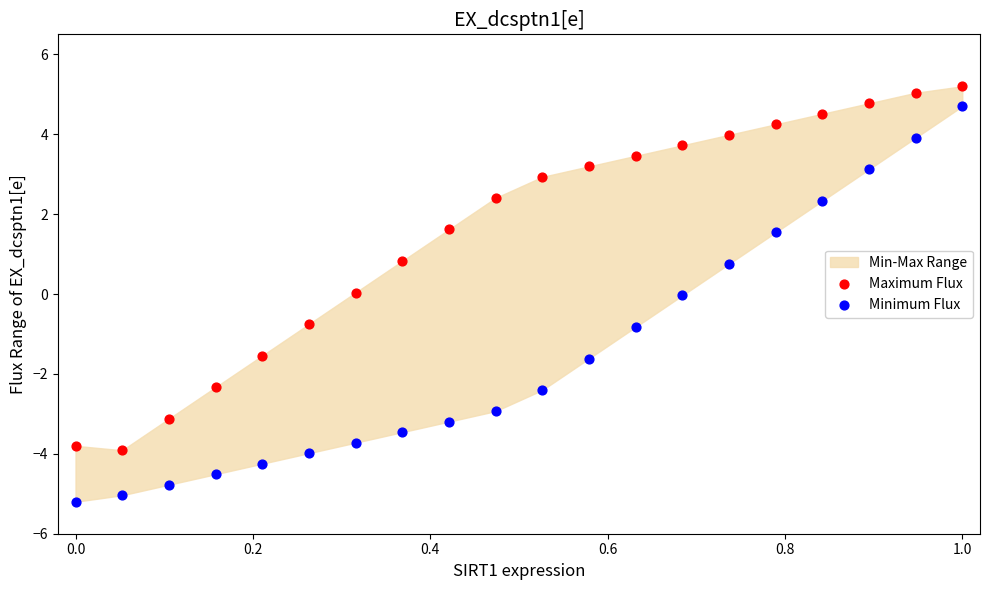

Which series has the widest spread of Y values?

Minimum Flux